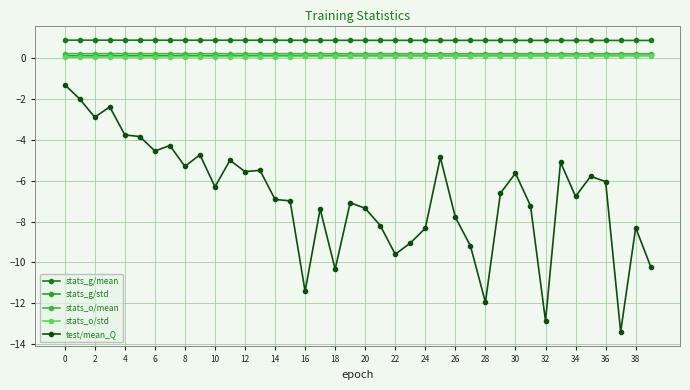

How many categories are shown in the chart?

40